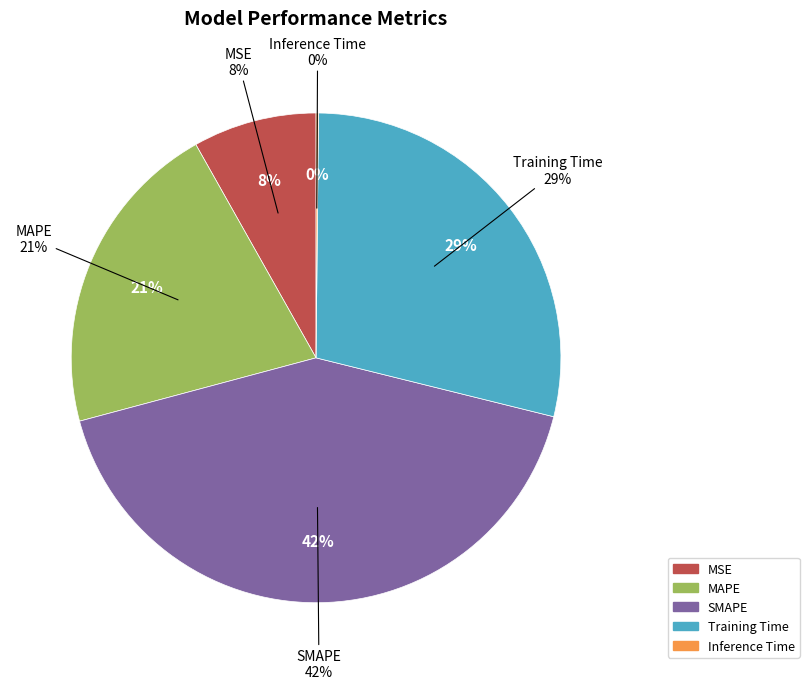

What percentage is the MAPE slice, to the nearest percent?

21%